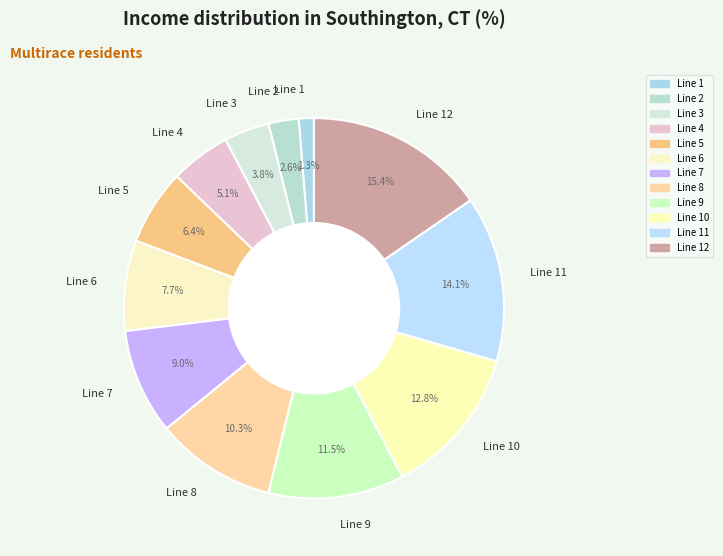

Count the number of slices in the pie.

12